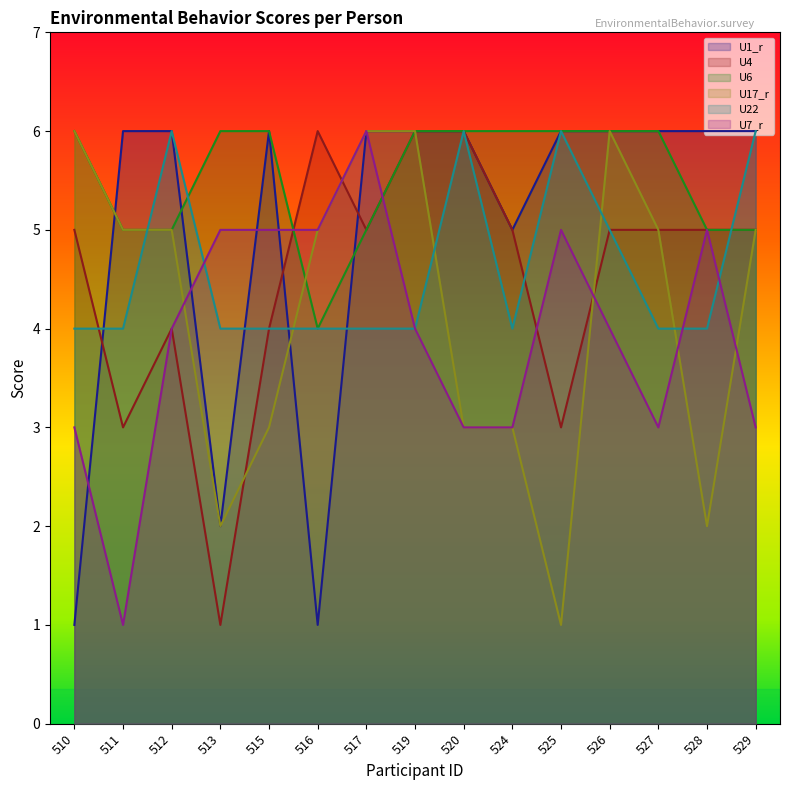

What is the sum of all U7_r values?

59